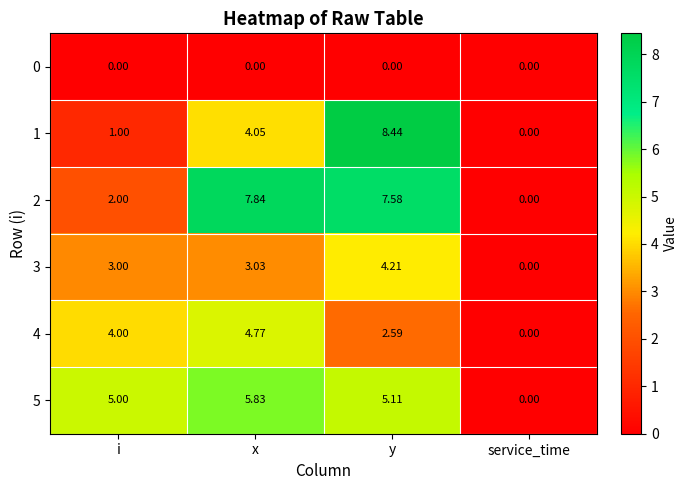

How many series are shown in this chart?

6